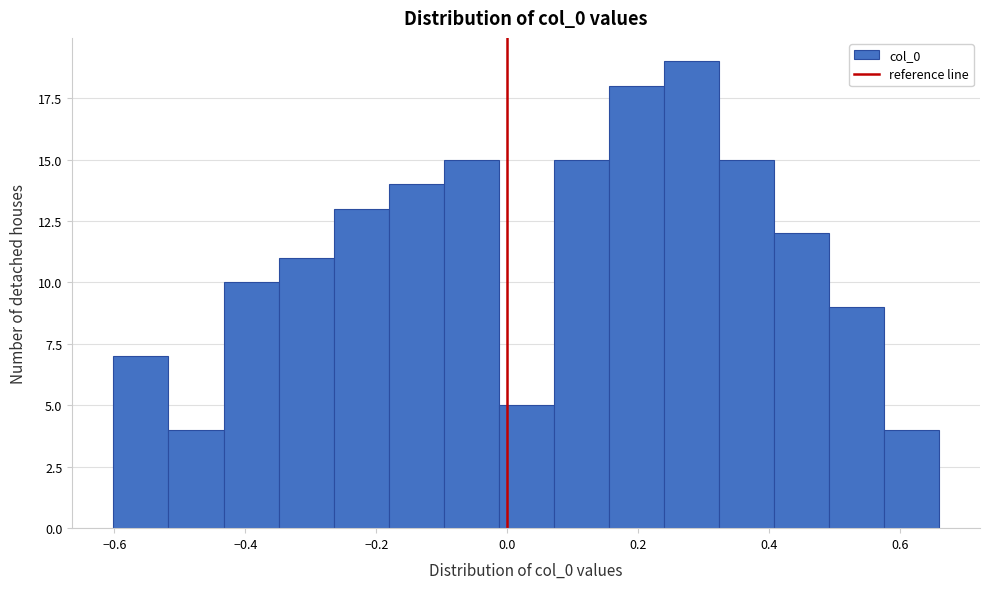

Over which range of the x-axis is the bar tallest?

0.24 to 0.32